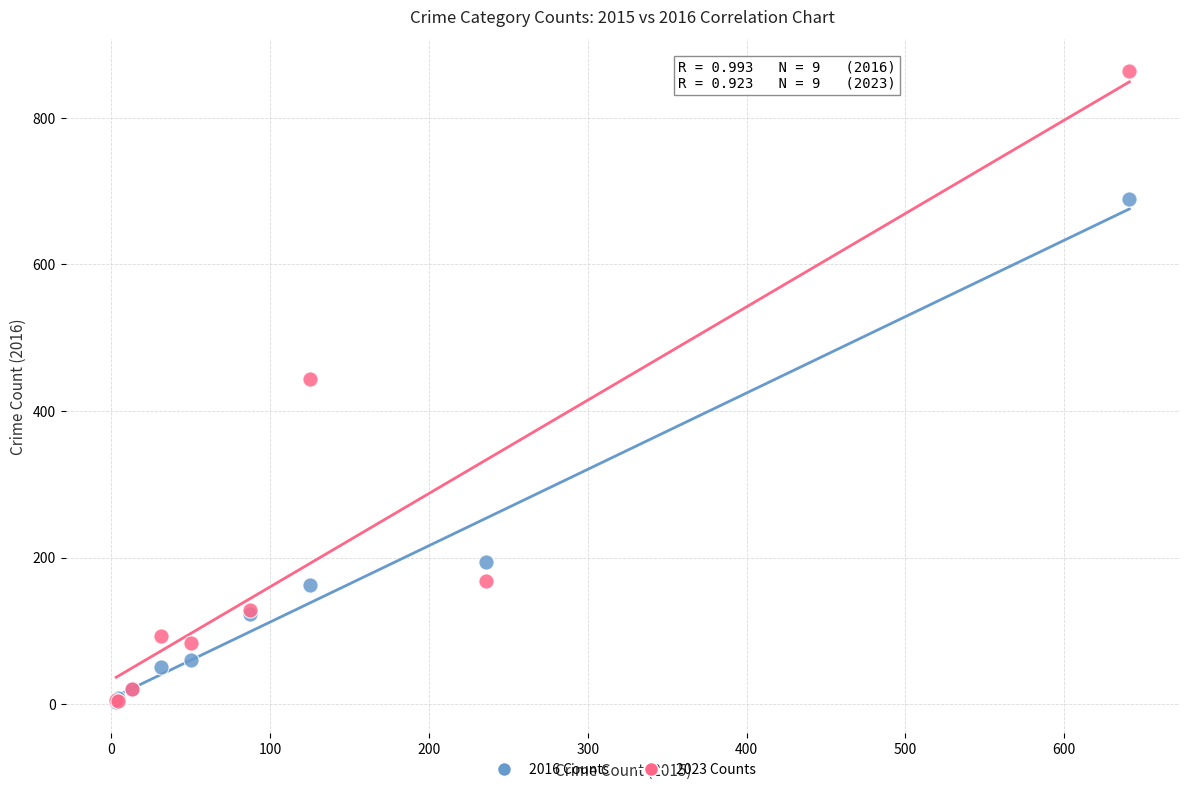

What are all the series names shown in the legend?

2016 Counts, 2023 Counts